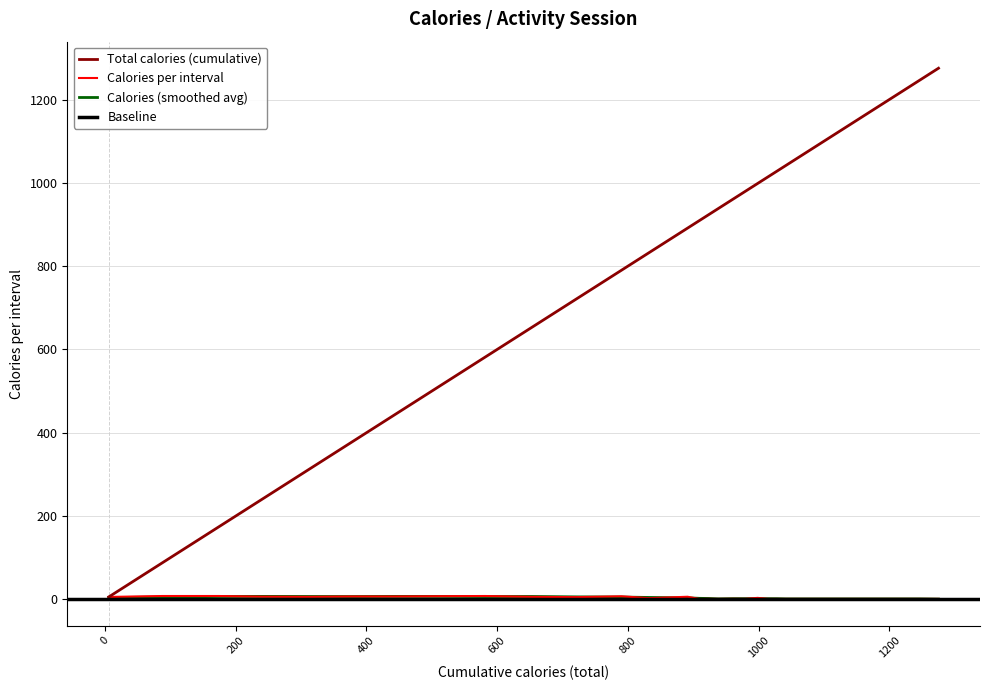

What is the maximum value for Total calories (cumulative)?

1275.2